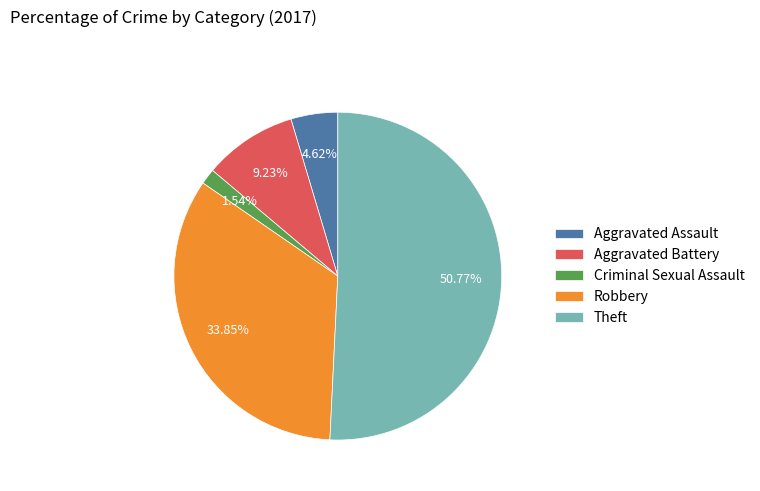

Is there a majority slice in this chart?

Yes